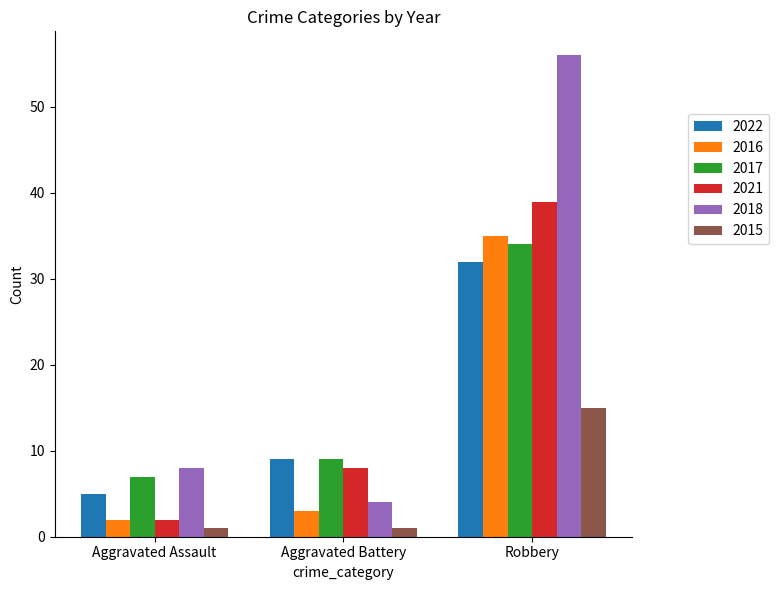

What is the difference between the 2021 values at Aggravated Battery and Robbery?

31